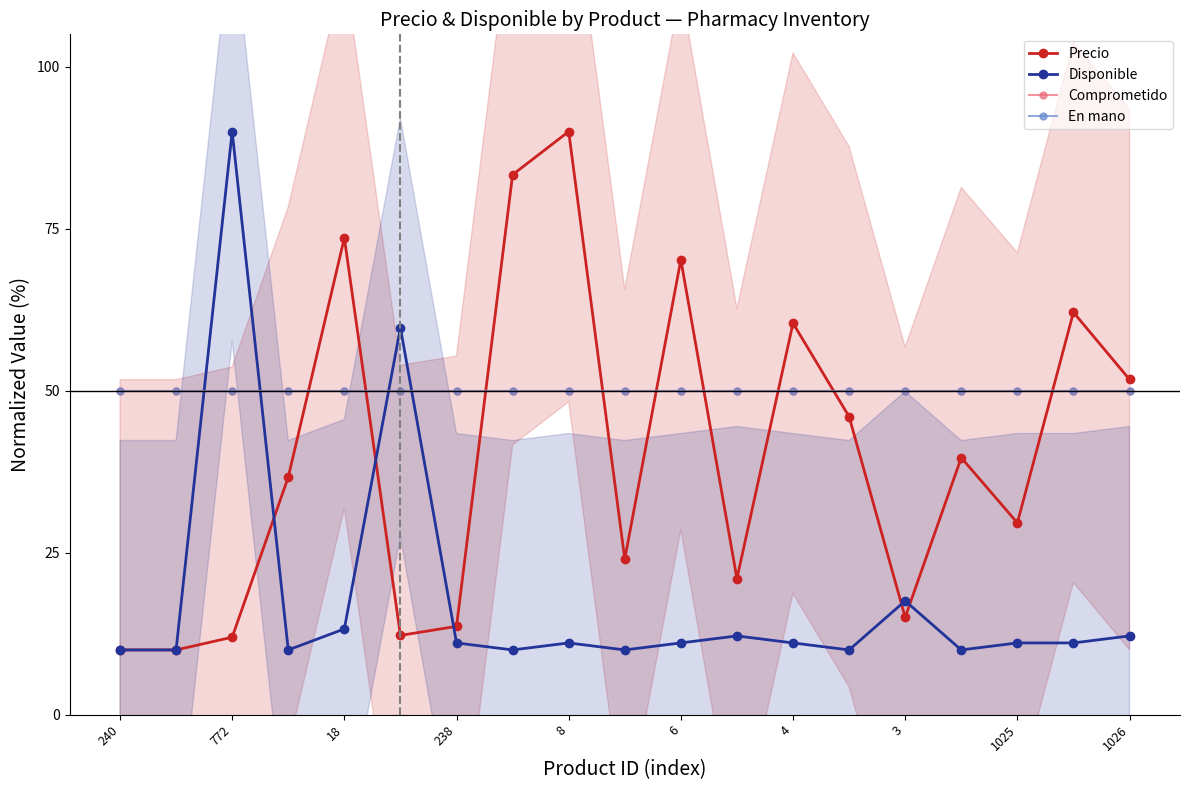

Which series has the widest spread of values?

Precio